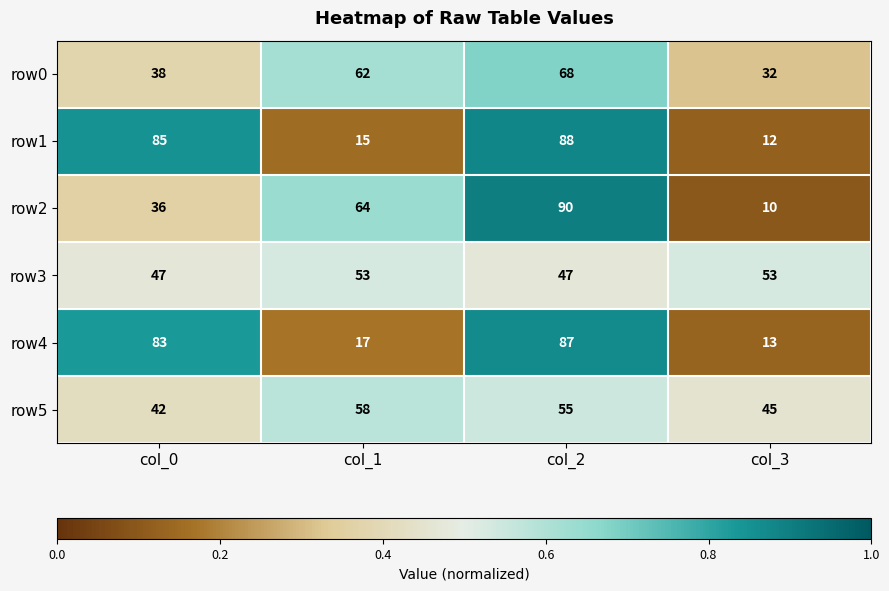

True or false: row5 has a value of 77 at col_1.

False